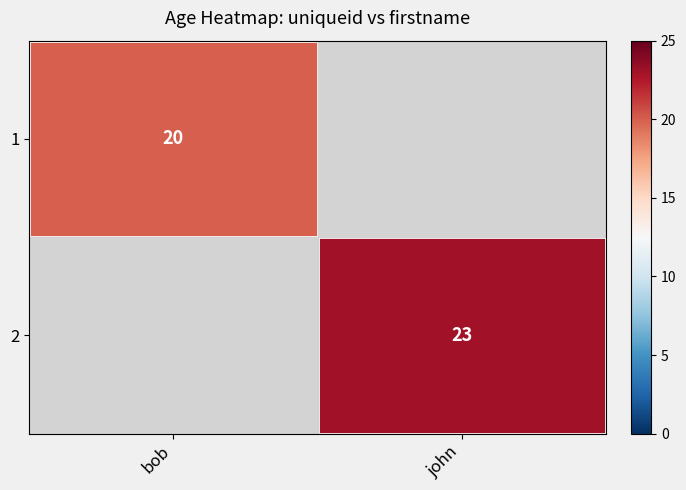

The 2 series shows 23 at john. True or false?

True